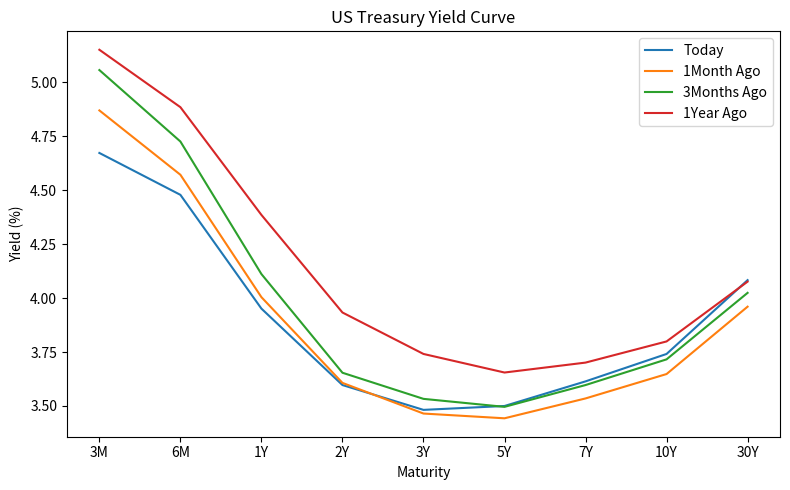

Which series has the widest spread of values?

3Months Ago